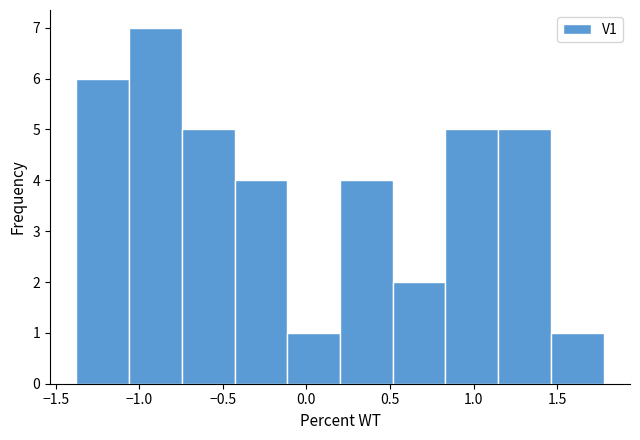

Reading left to right, transcribe this chart: for each bar, give the range it covers on the x-axis and its height. Neither the bar edges nor the heights are printed on the chart, so give them approximately, as read against the axes.

-1.40 to -1.05: 6
-1.05 to -0.75: 7
-0.75 to -0.45: 5
-0.45 to -0.10: 4
-0.10 to 0.20: 1
0.20 to 0.50: 4
0.50 to 0.85: 2
0.85 to 1.15: 5
1.15 to 1.45: 5
1.45 to 1.80: 1